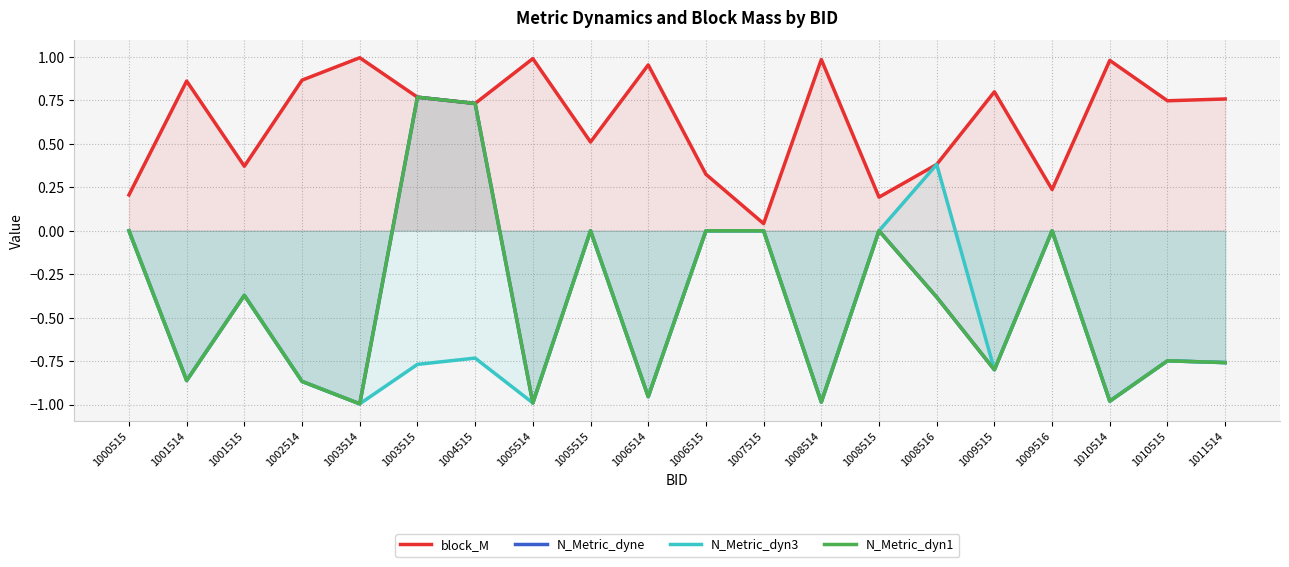

Where is the first local minimum for N_Metric_dyn1?

1001514